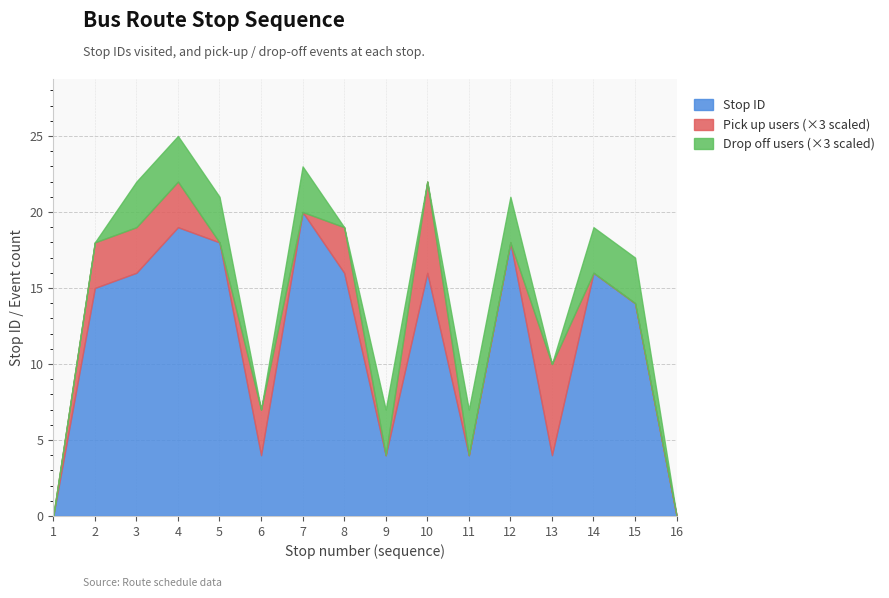

At which label does Stop ID reach its minimum?

1